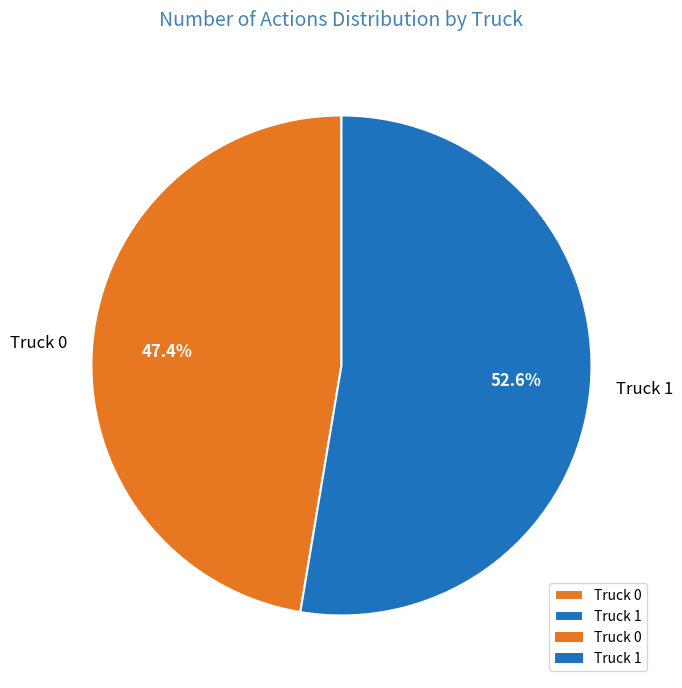

How many slices are in this pie chart?

2